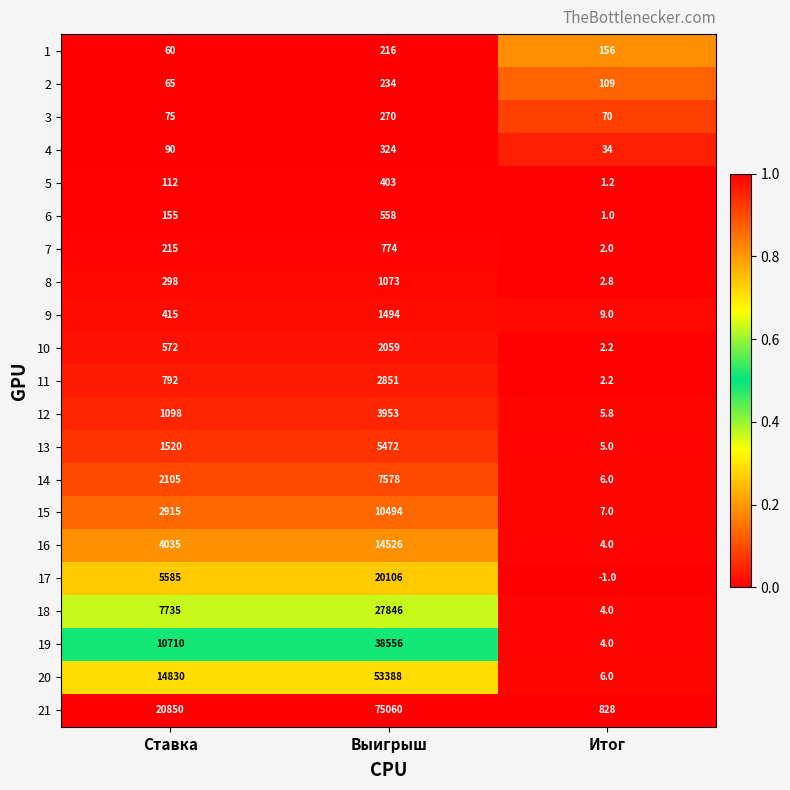

Which category has the highest value across all series?

Выигрыш